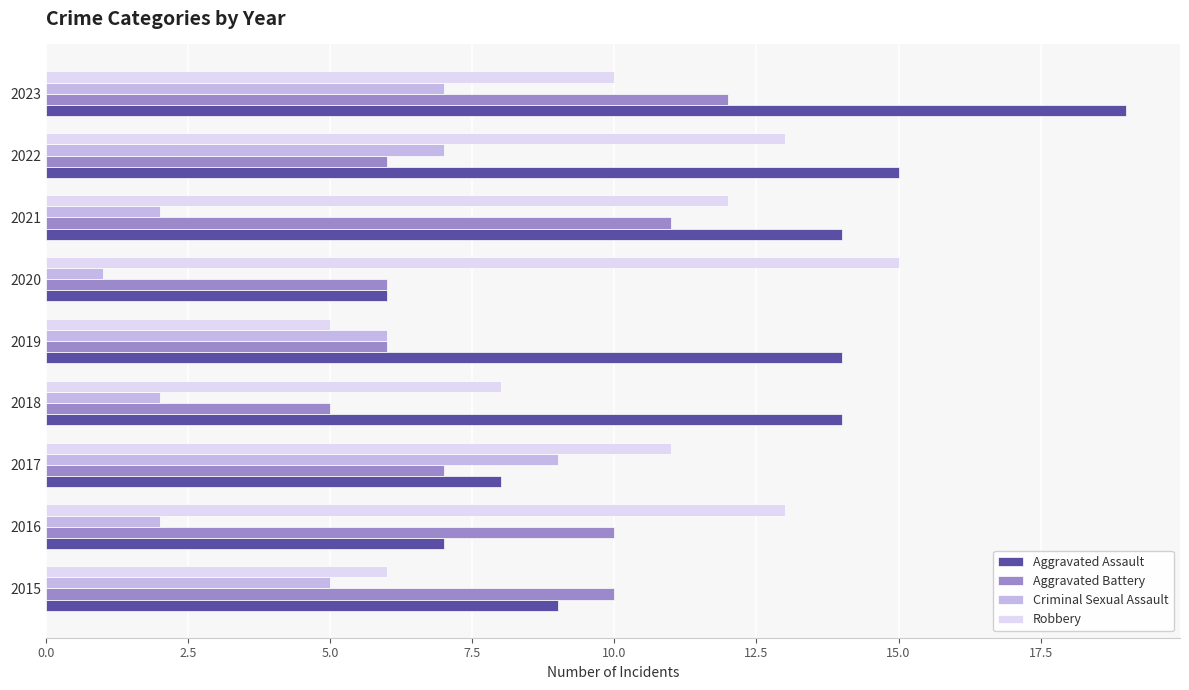

Which series has the largest range (max minus min)?

Aggravated Assault